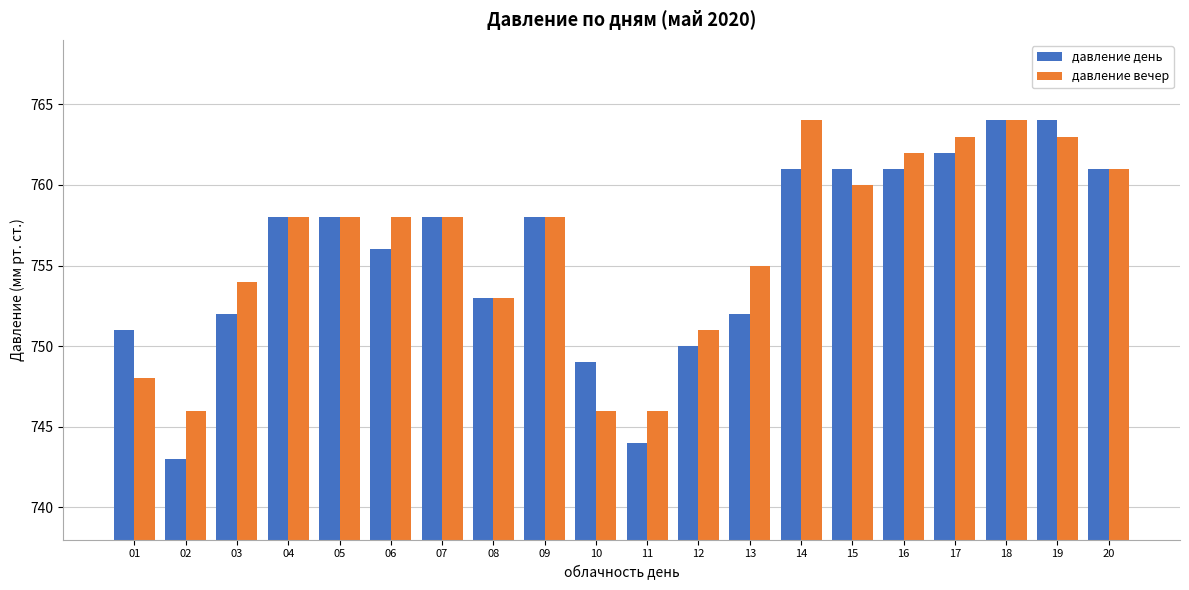

True or false: давление вечер has a value of 1318 at 12.

False